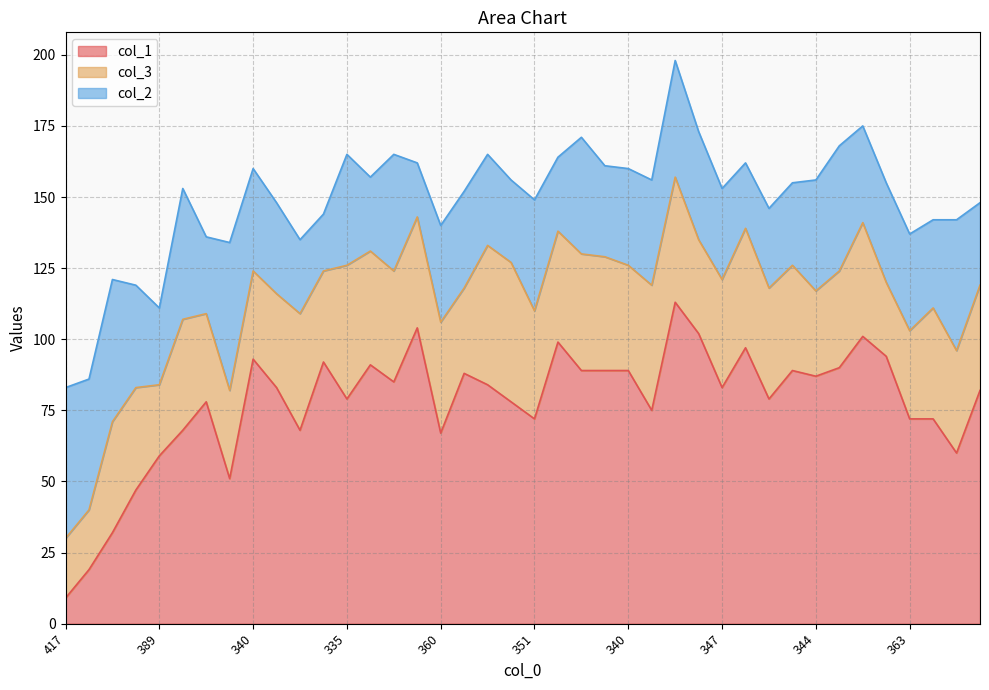

Between which two adjacent categories do col_3 and col_1 first intersect?

379 and 381